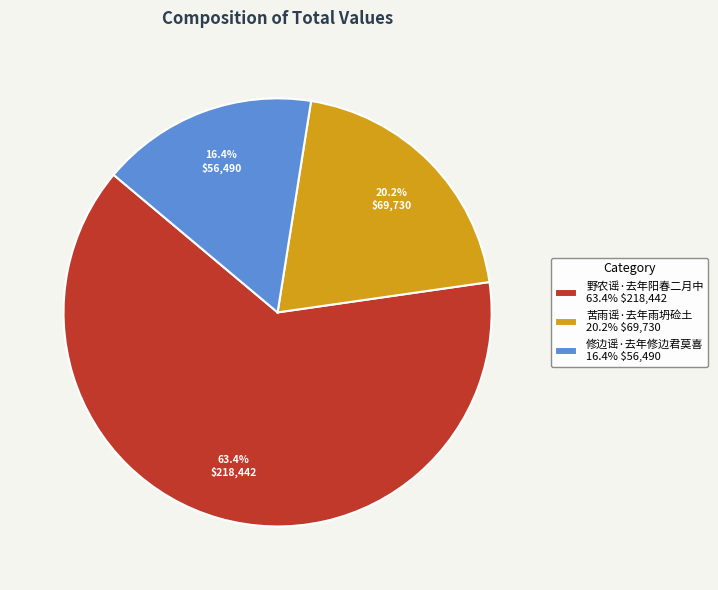

How many segments does this pie chart have?

3